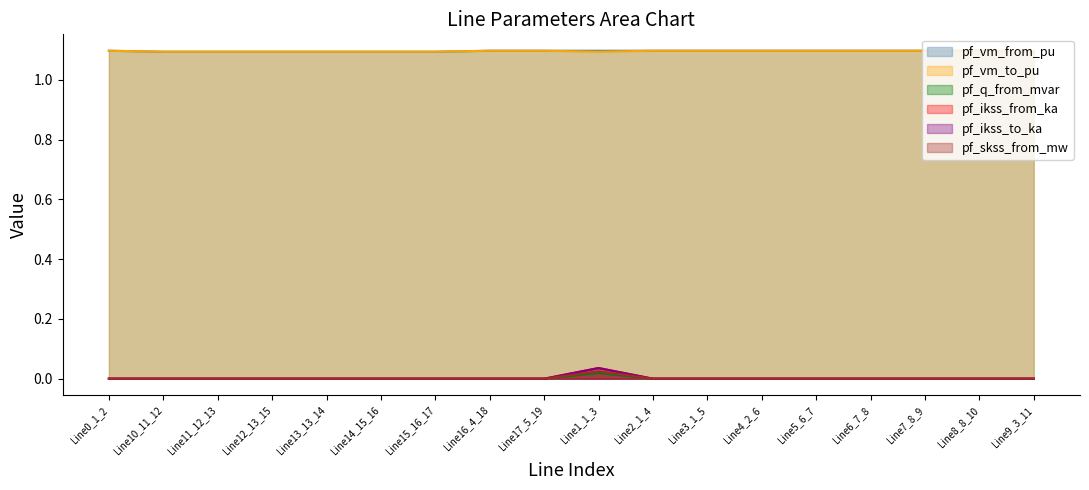

True or false: pf_skss_from_mw has more than 0 points higher than both neighbors.

True